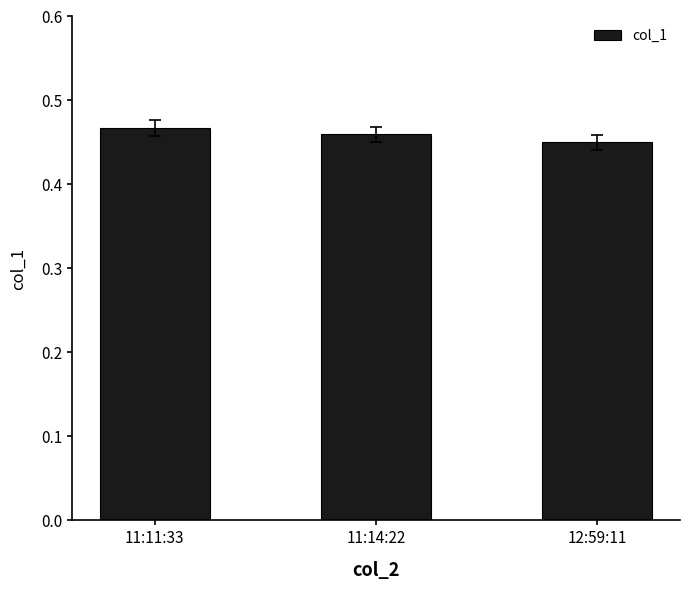

Which has a higher value, 11:11:33 or 11:14:22?

11:11:33